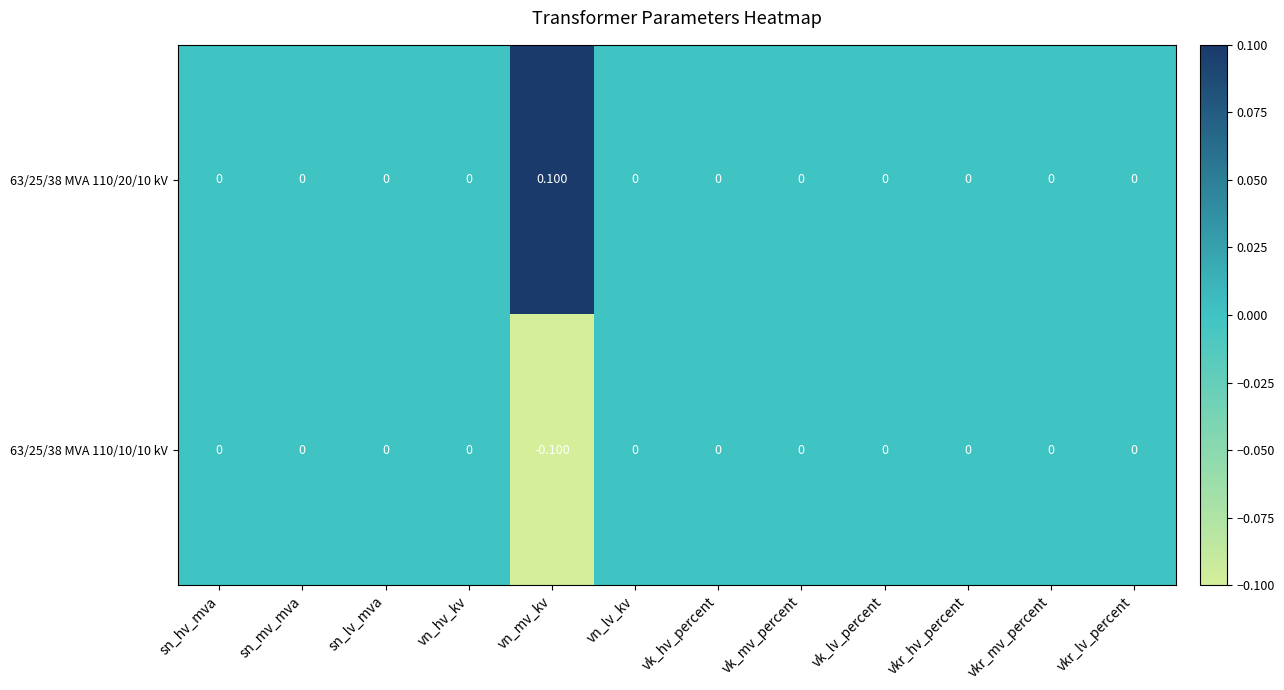

How many categories are shown in the chart?

12